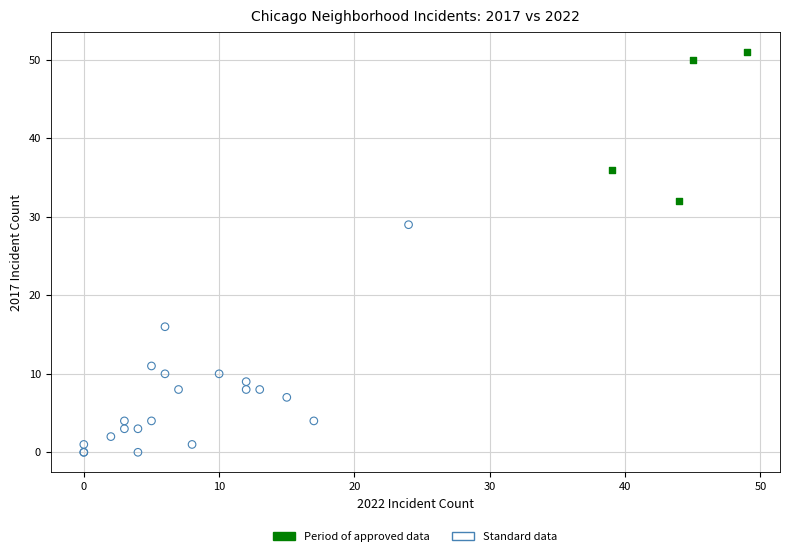

Which series has the widest spread of Y values?

Standard data